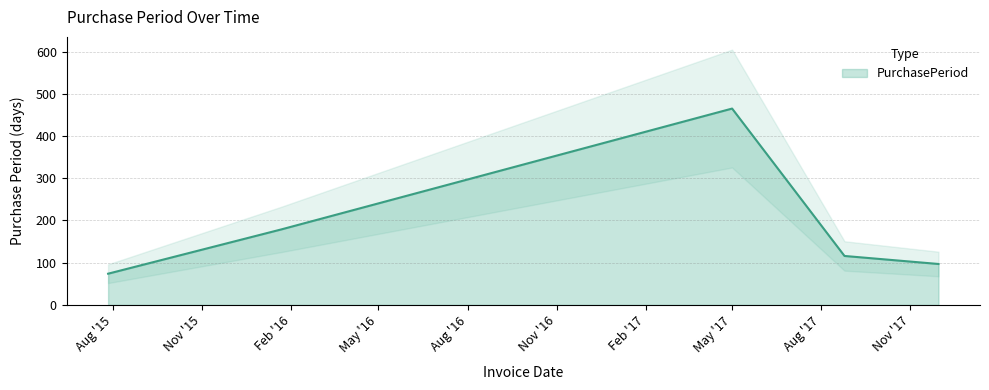

How many points are higher than both their immediate neighbors (excluding endpoints)?

1